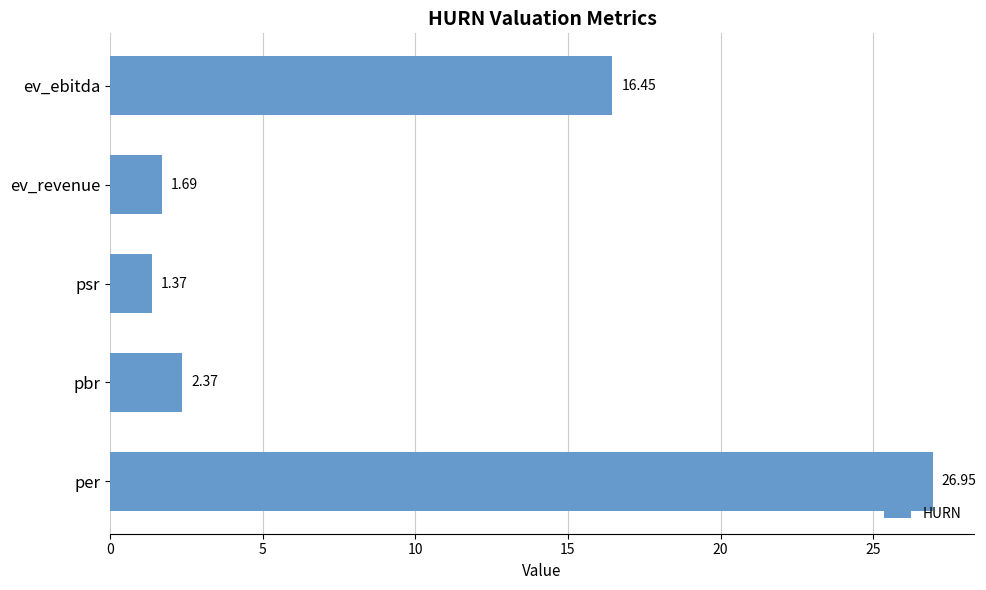

How many bars are there in total?

5